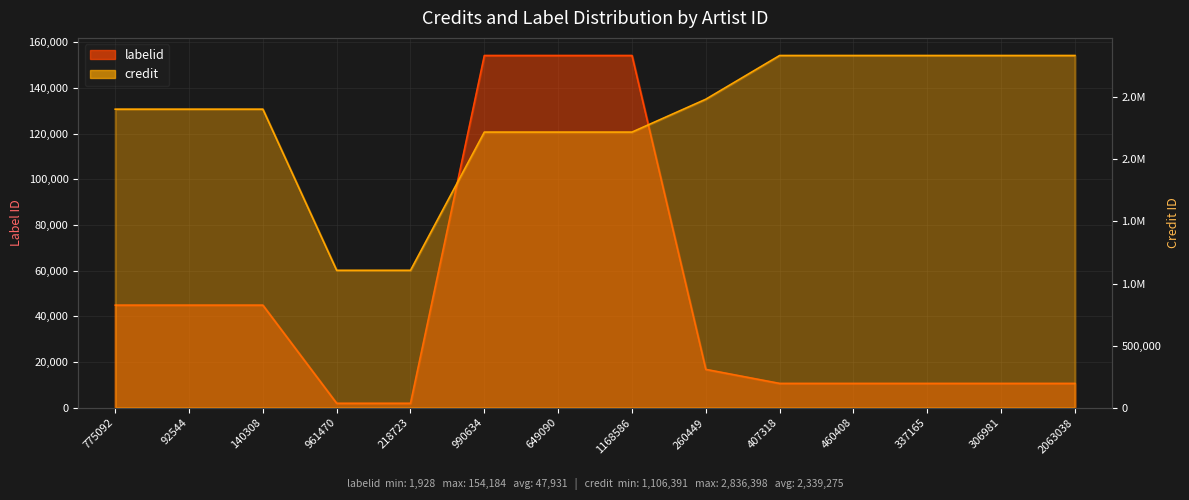

Reading left to right, list all the values displayed in this chart.

labelid: 44896	44896	44896	1928	1928	154184	154184	154184	16775	10633	10633	10633	10633	10633
credit: 2404137	2404137	2404137	1106391	1106391	2219468	2219468	2219468	2484264	2836398	2836398	2836398	2836398	2836398